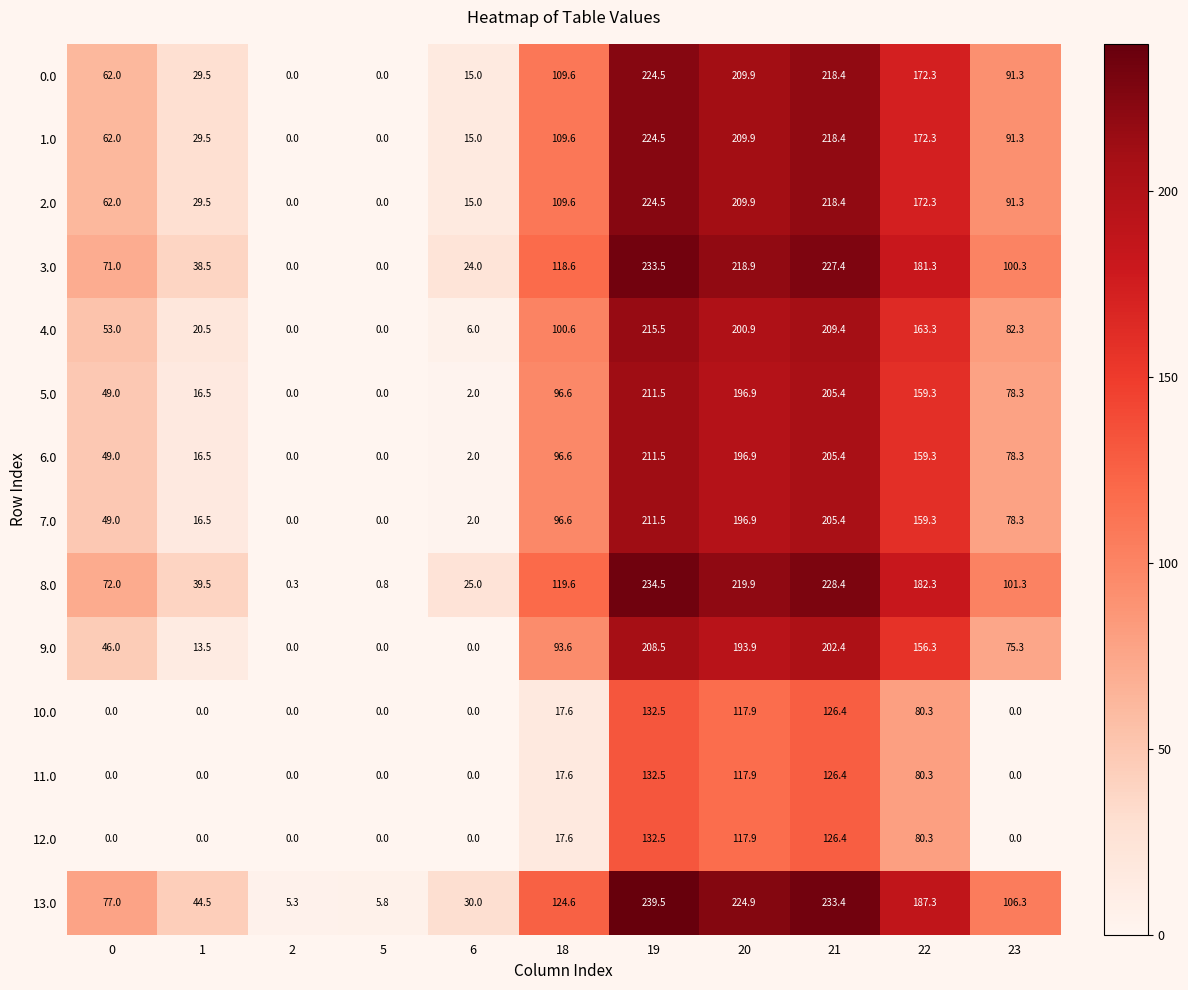

The value of 0.0 at 20 is 209.9. True or false?

True